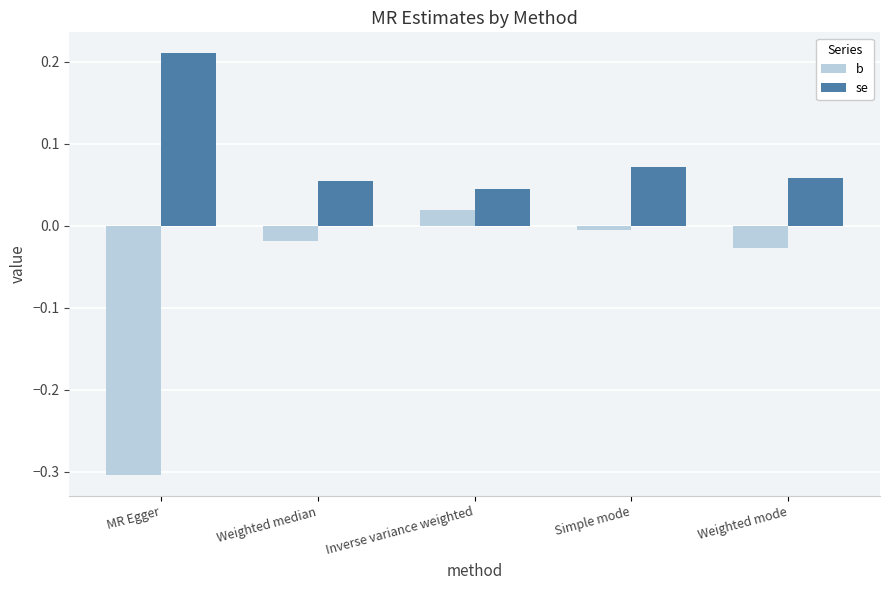

Rank the series by their average value, from highest to lowest.

se, b